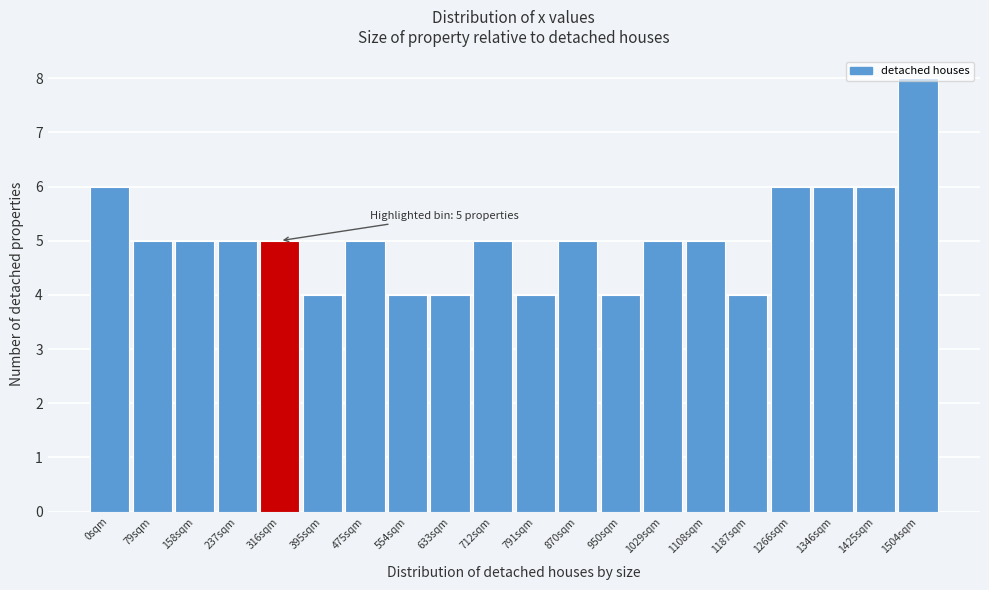

The chart shows a value of 1 at 395sqm. True or false?

False